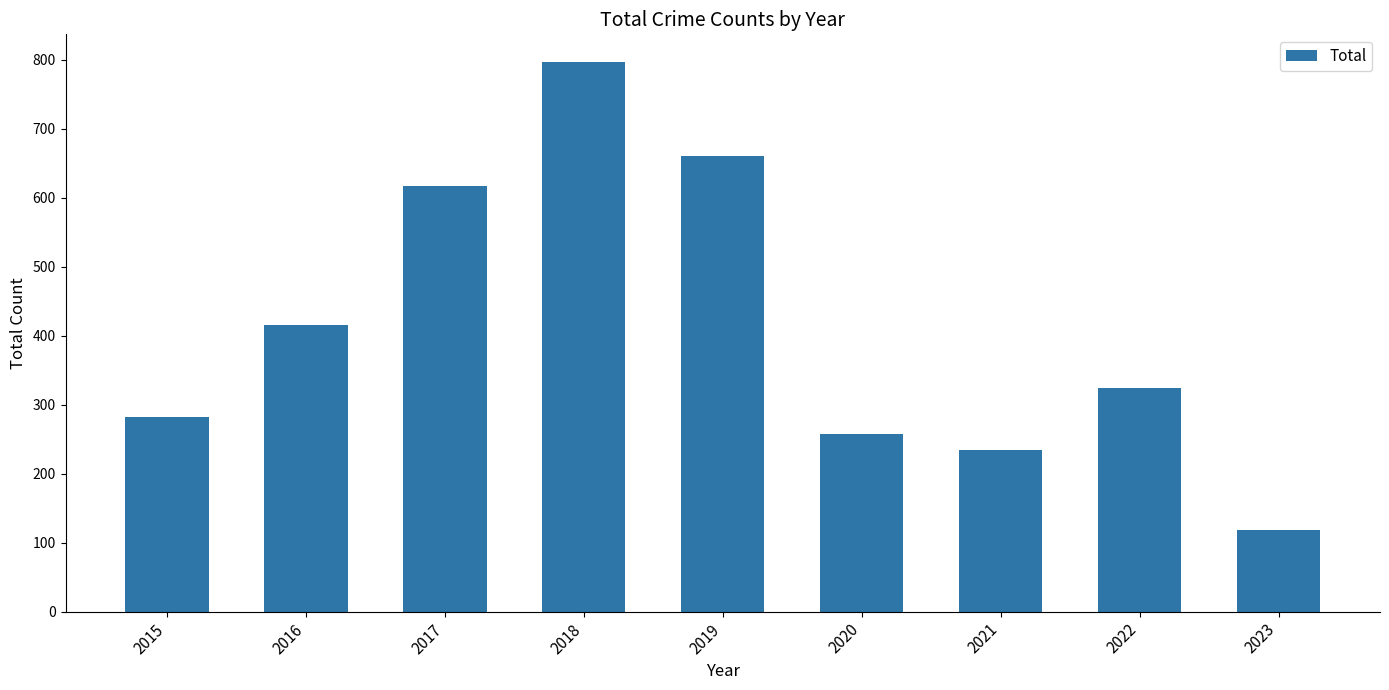

Reading left to right, transcribe all the data shown in this chart.

2015=282	2016=416	2017=617	2018=797	2019=660	2020=258	2021=234	2022=324	2023=118